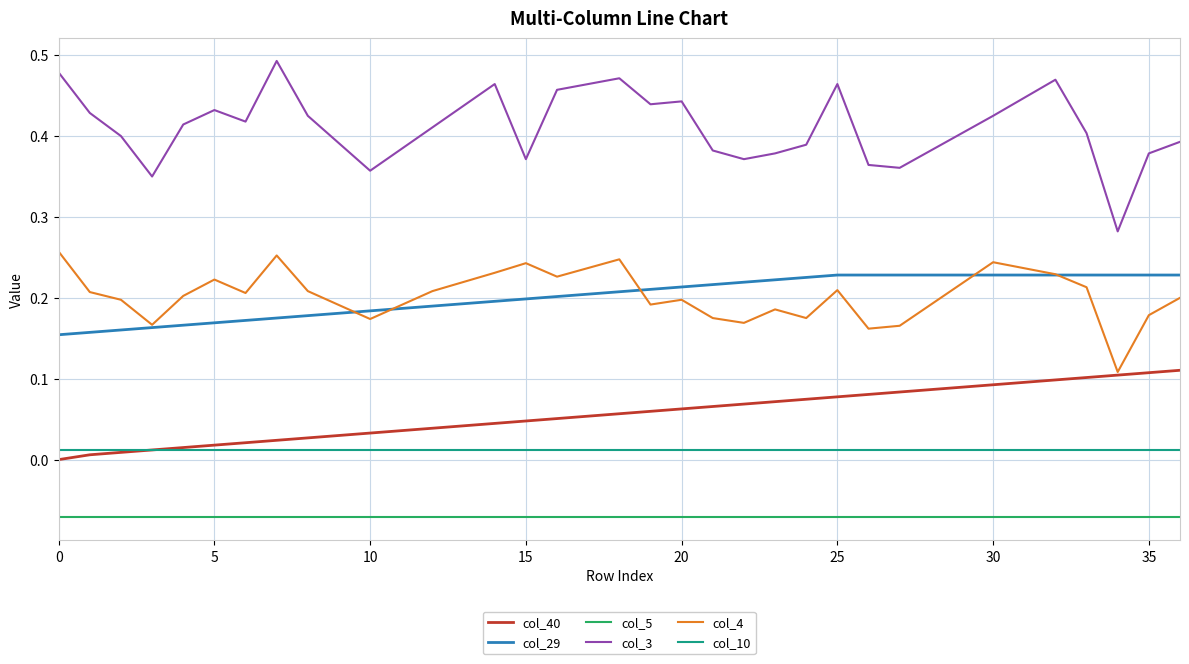

What is the sum of all col_40 values?

2.1